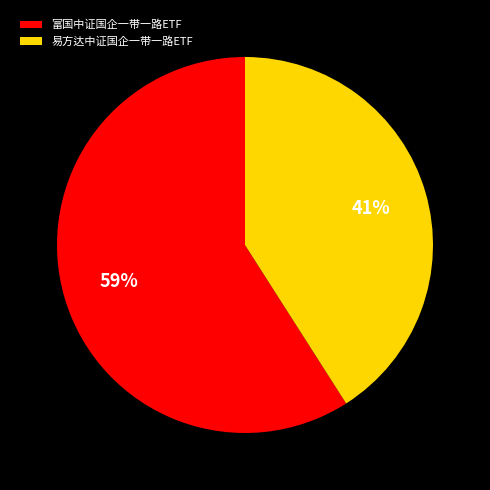

Do 富国中证国企一带一路ETF and 易方达中证国企一带一路ETF together represent more than half of the pie?

Yes